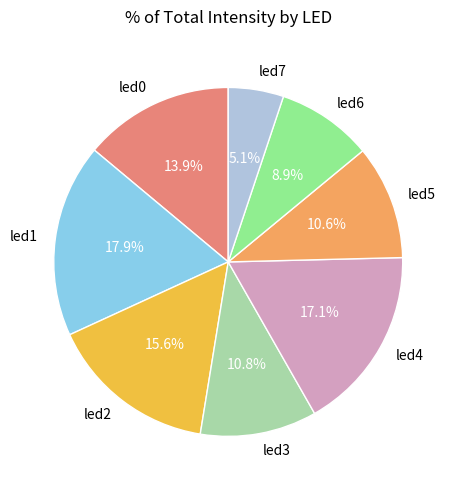

Is led3 the majority of the pie?

No